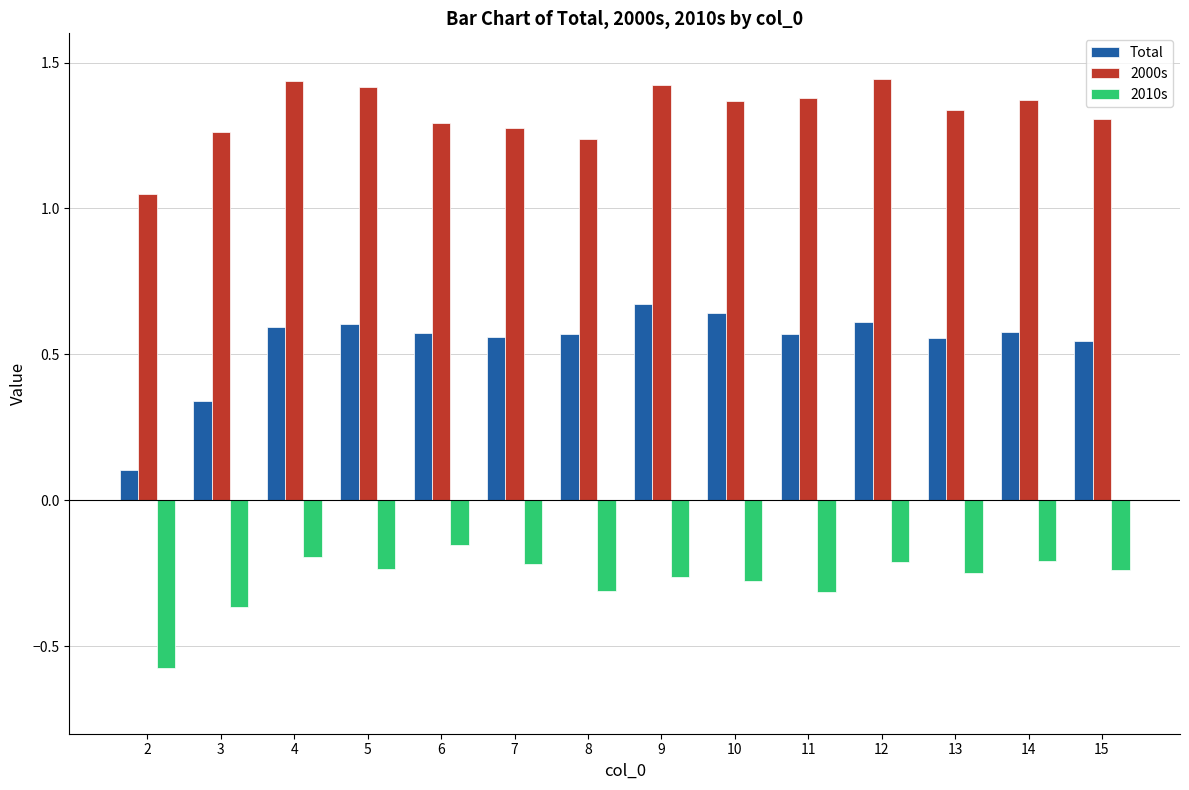

How many 2000s values are between 1 and 2?

14